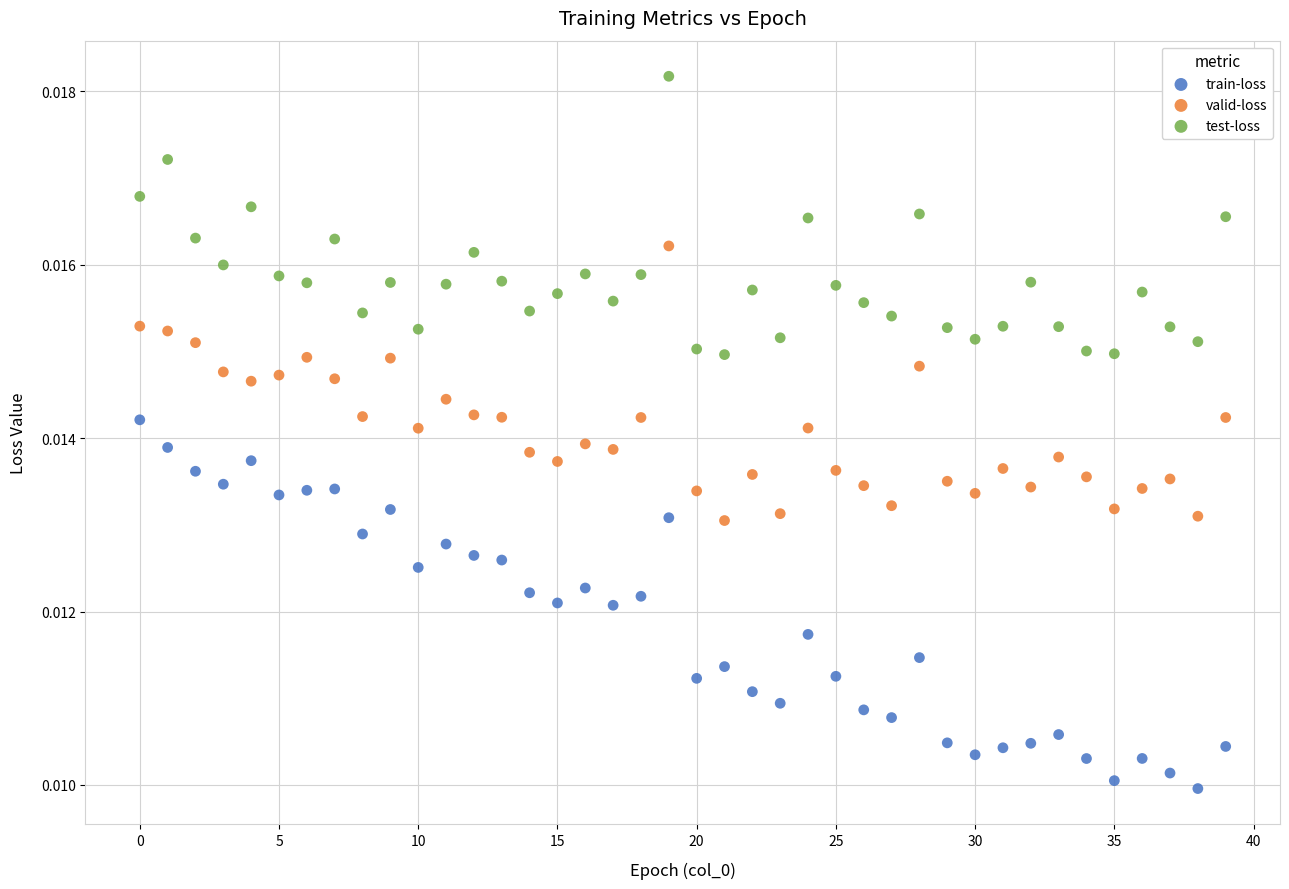

Which series reaches the minimum Y coordinate?

train-loss